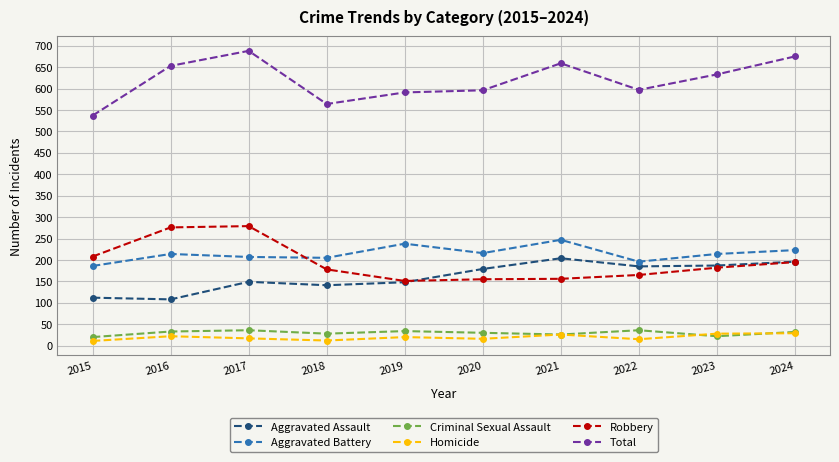

What is the difference between the maximum and second lowest values in the Homicide series?

17